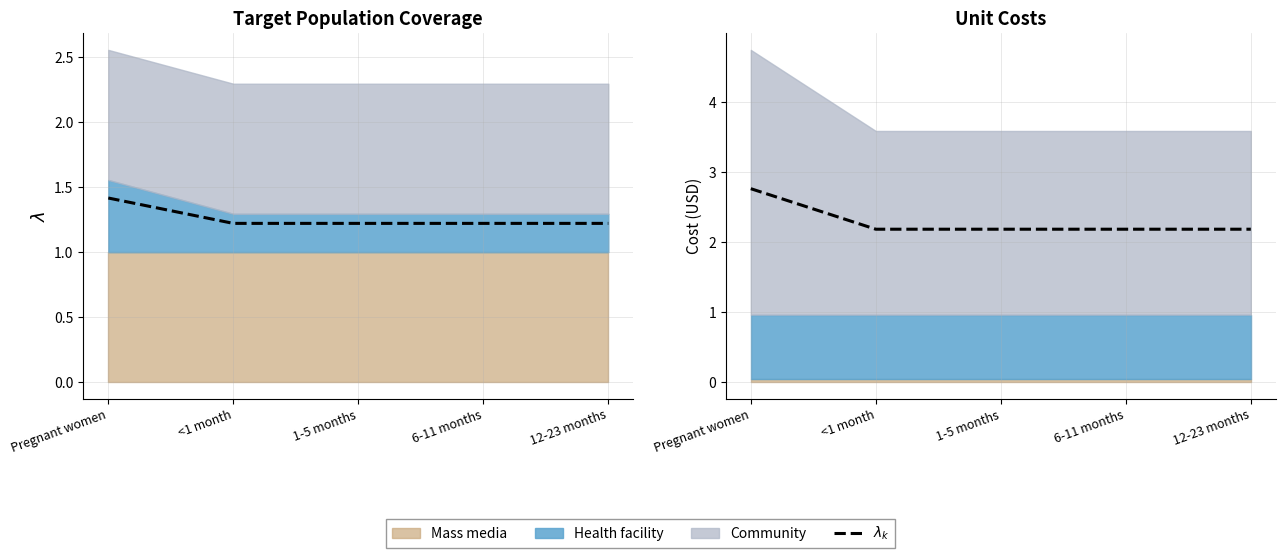

What is the average value?

2.3